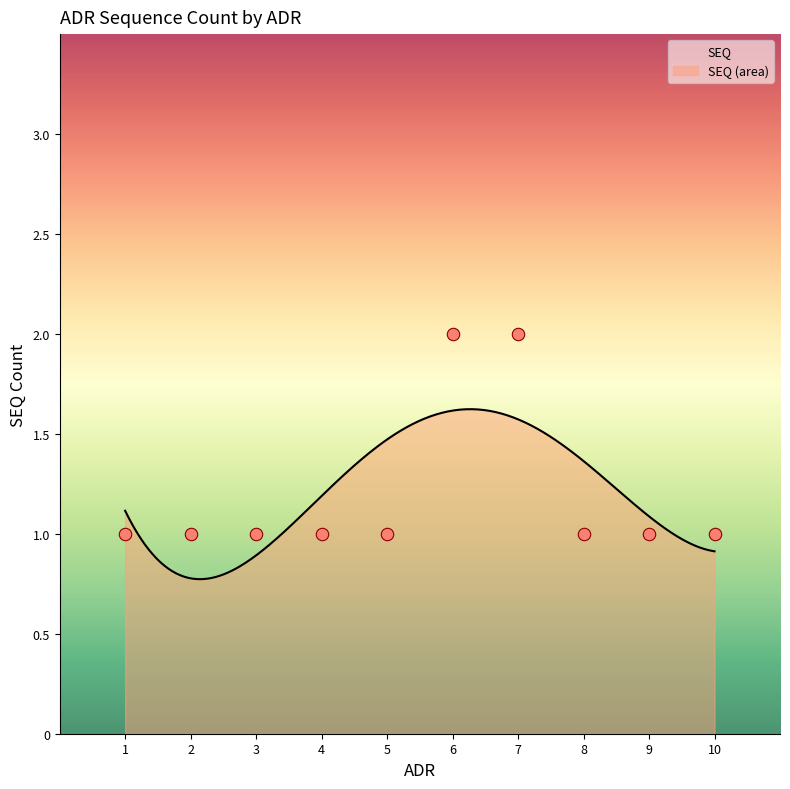

Between 1 and 5, which is larger?

1